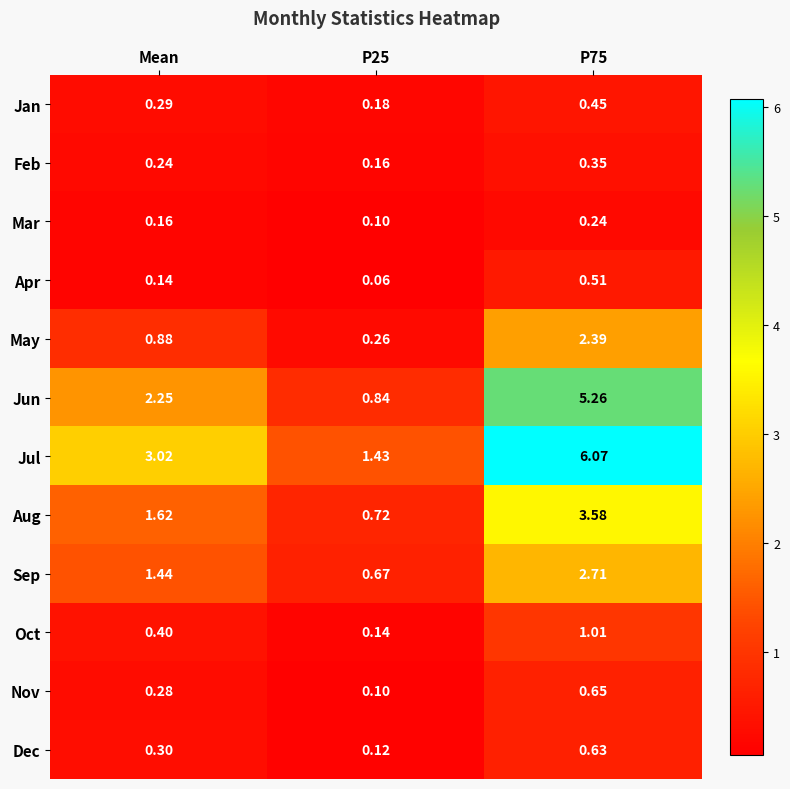

At which label does Aug first exceed 1?

Mean